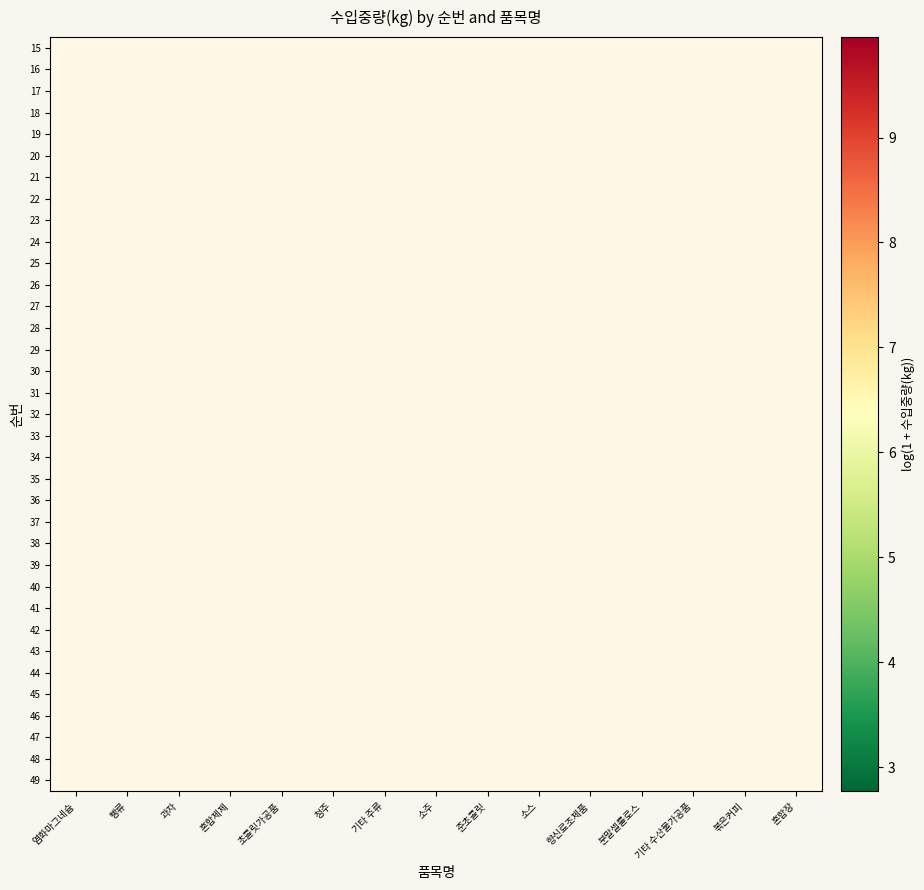

What is the minimum value shown in the chart?

2.8